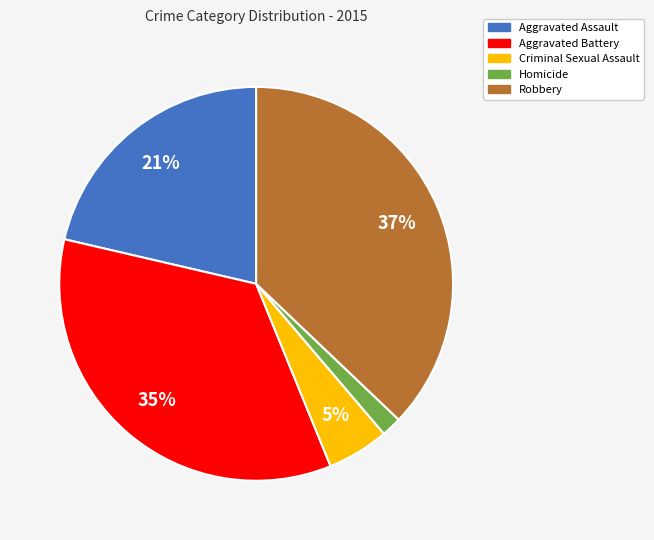

To the nearest percent, what percentage of the pie is Homicide?

2%